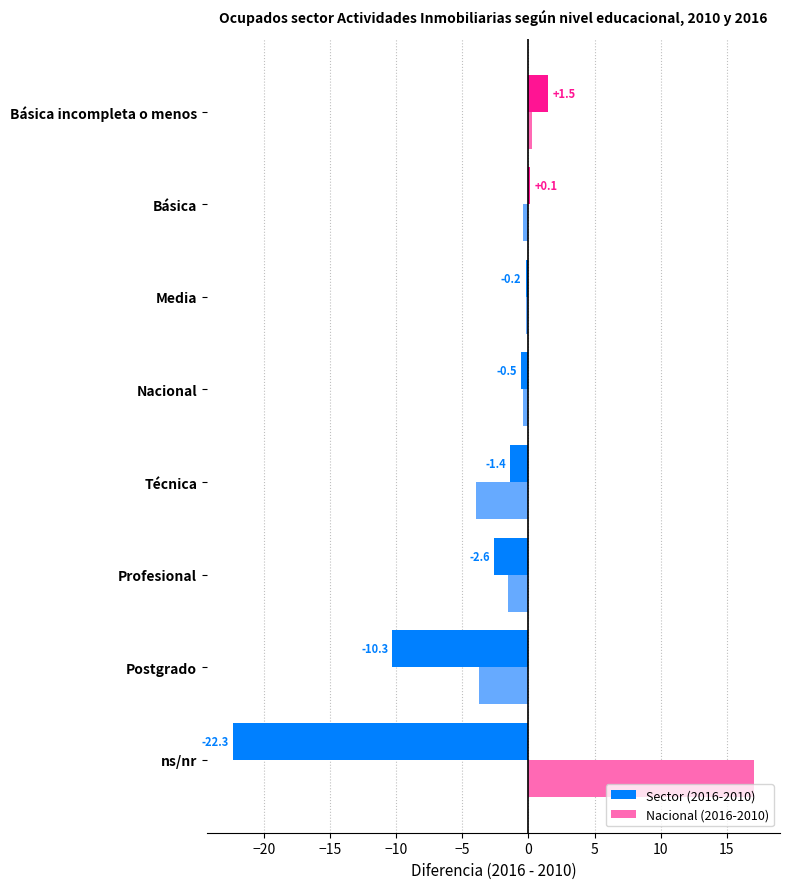

What is the spread (max minus min) of values at ns/nr?

39.4